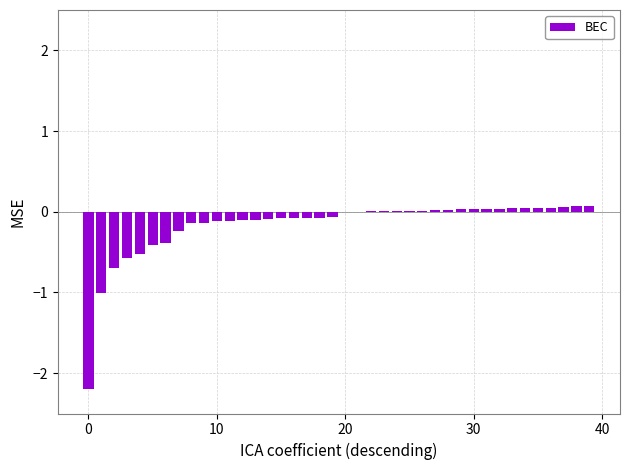

What is the sum of all values?

-6.6